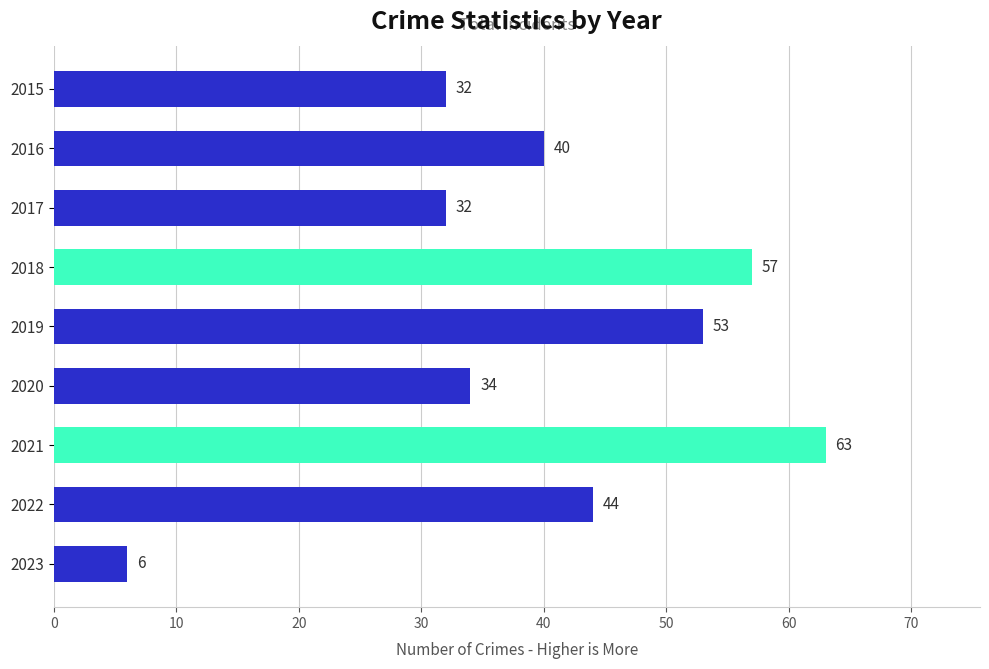

How many data points are less than 40?

4